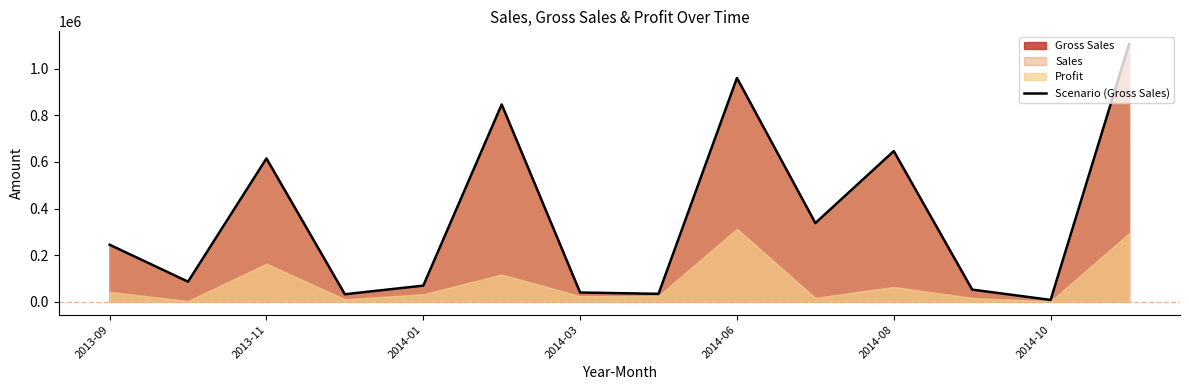

Where is Scenario (Gross Sales) nearest to the value 556333?

2013-11